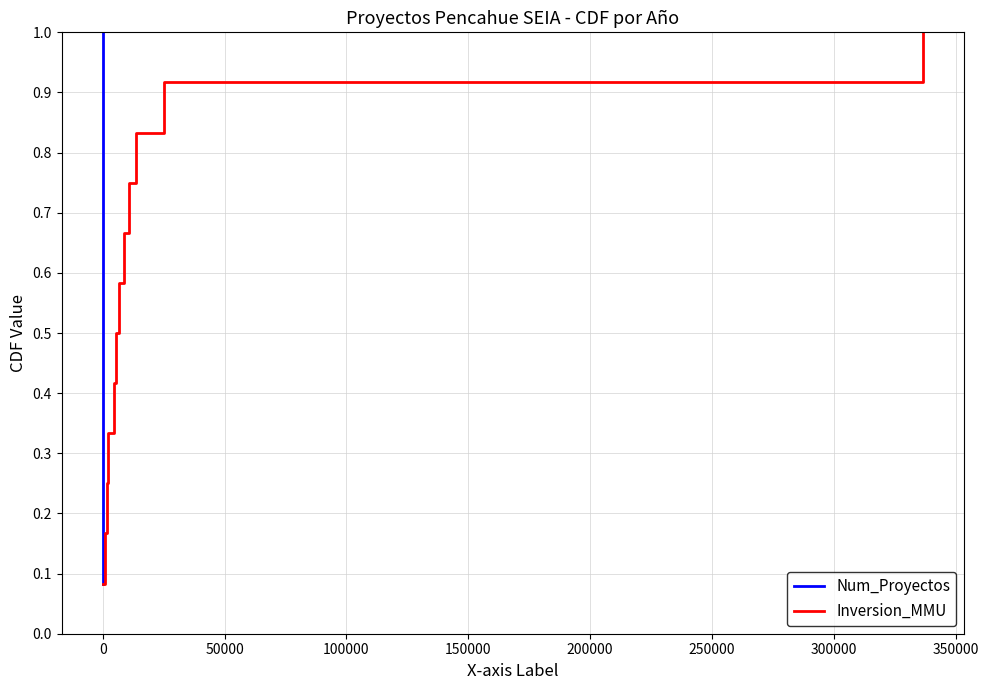

Reading left to right, what are all the values shown in this chart?

Num_Proyectos: 0.1	0.2	0.2	0.3	0.4	0.5	0.6	0.7	0.8	0.8	0.9	1.0
Inversion_MMU: 0.1	0.2	0.2	0.3	0.4	0.5	0.6	0.7	0.8	0.8	0.9	1.0